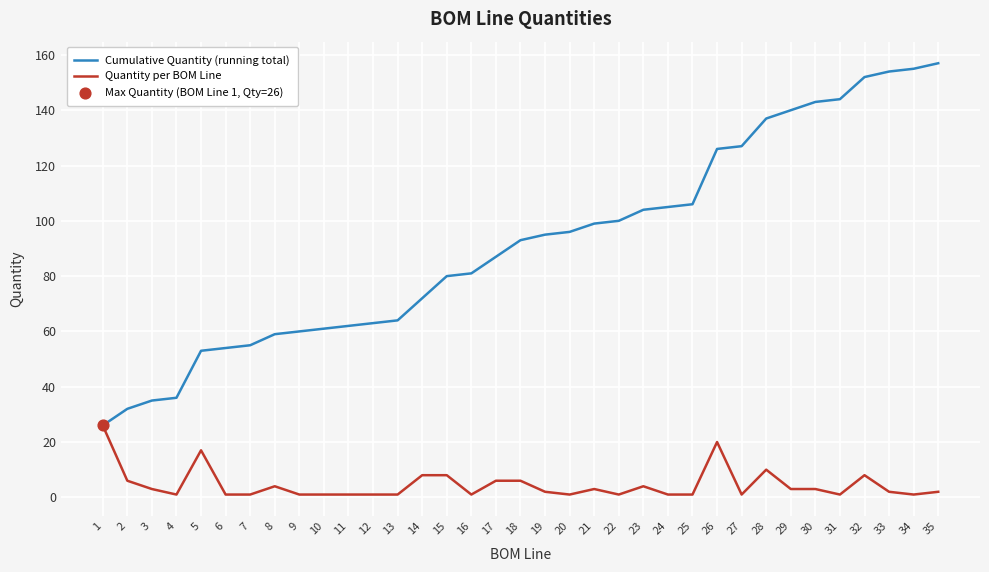

At how many categories does at least one series exceed 10?

35